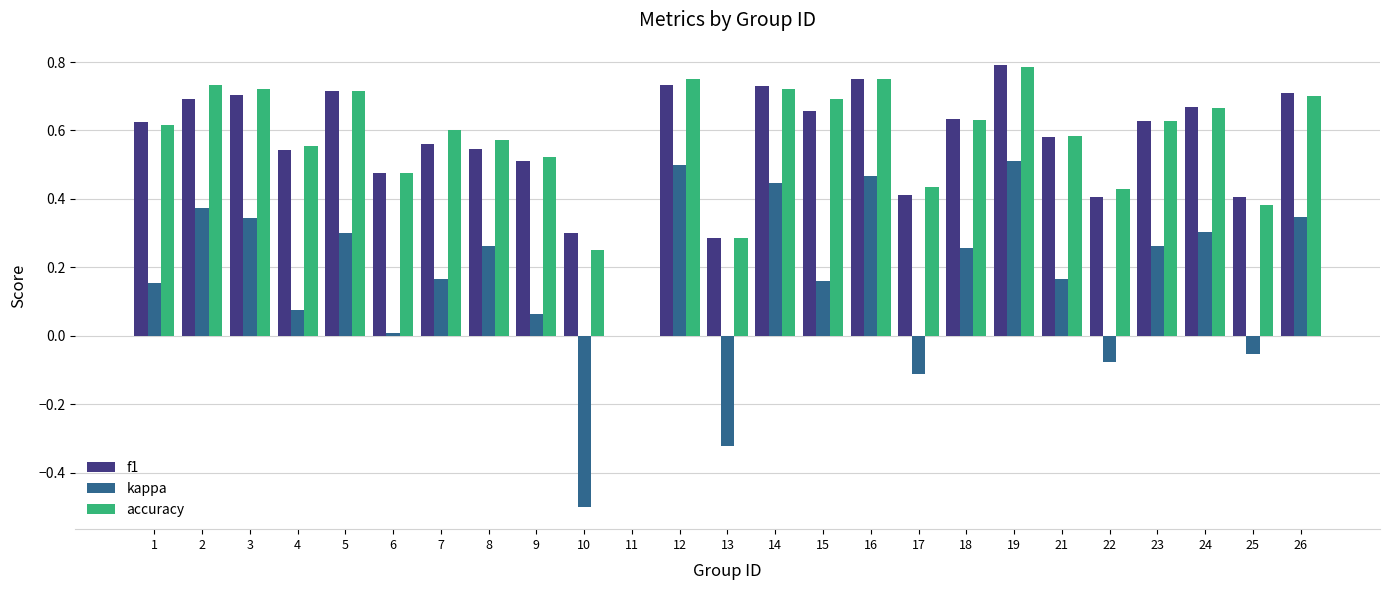

True or false: kappa has a value of -0.3 at 11.

False